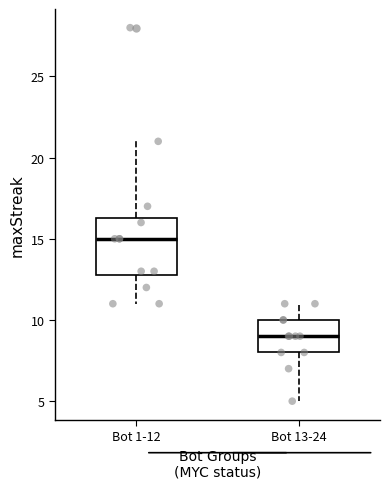

Reading left to right, read every box against the y-axis: the position of its median line, the range the box covers, and the ends of its whiskers. The values are not printed on the chart, so give them approximately, as read against the axis.

Bot 1-12: median 15.0, box 13.0 to 16.5, whiskers 11.0 to 21.0
Bot 13-24: median 9.0, box 8.0 to 10.0, whiskers 5.0 to 11.0